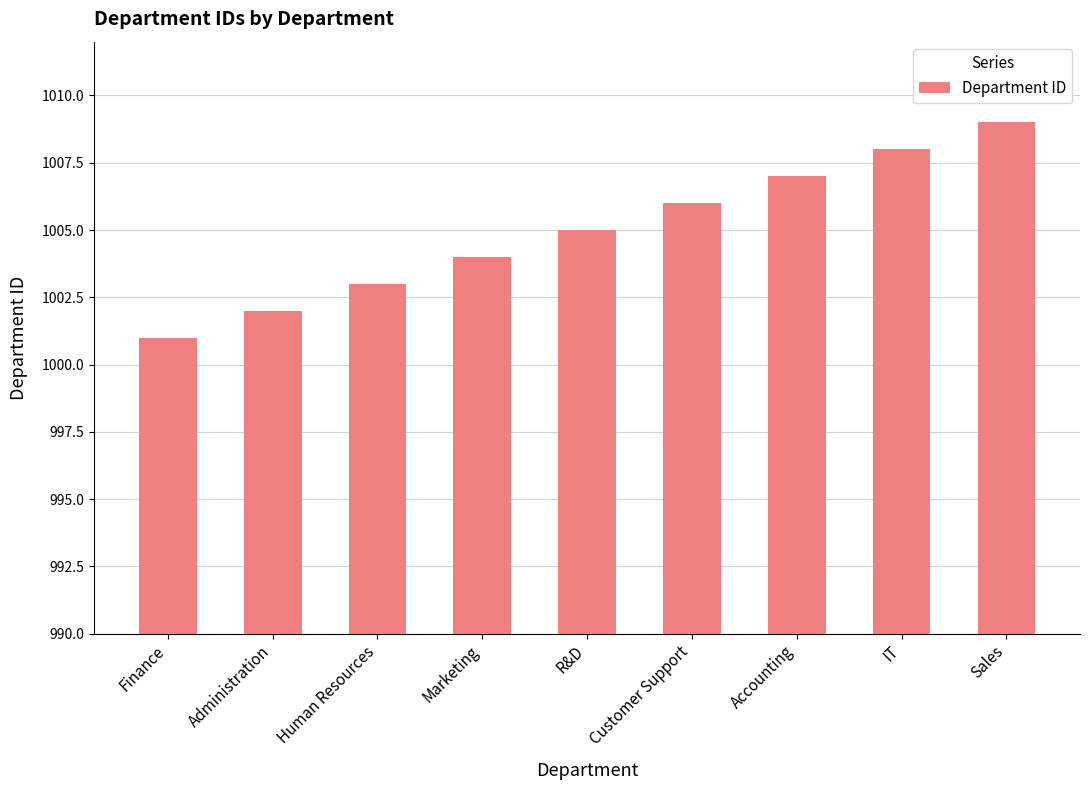

Are the bars horizontal?

No